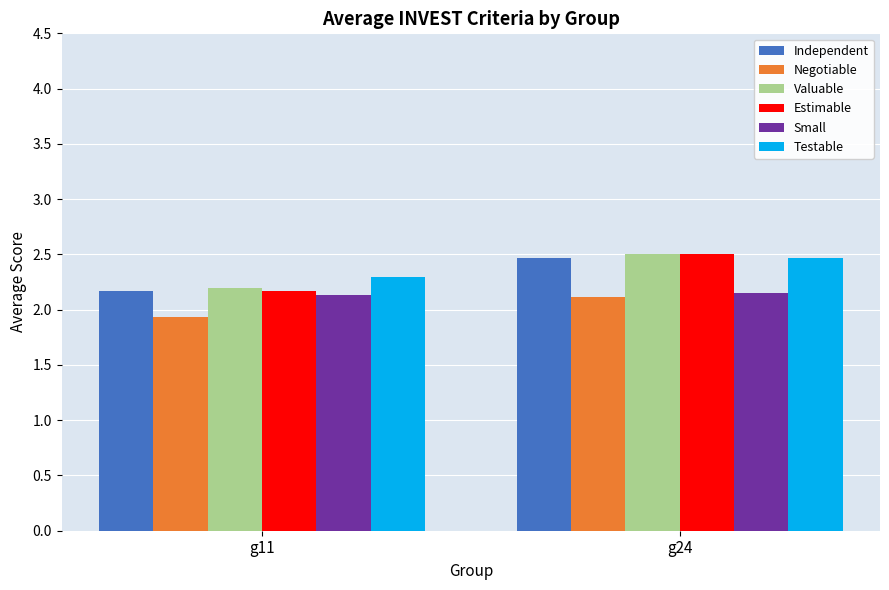

List the labels in order of Negotiable value, smallest first.

g11, g24